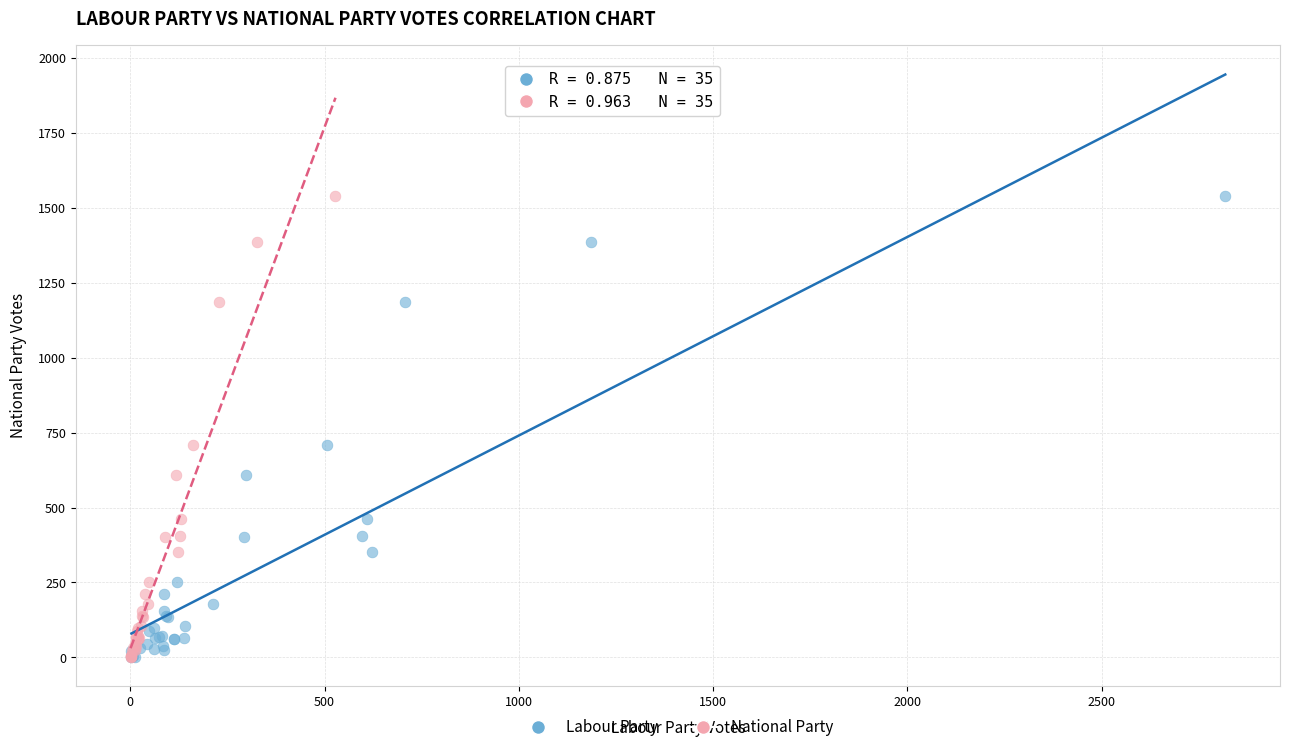

What are all the series names shown in the legend?

Labour Party, National Party